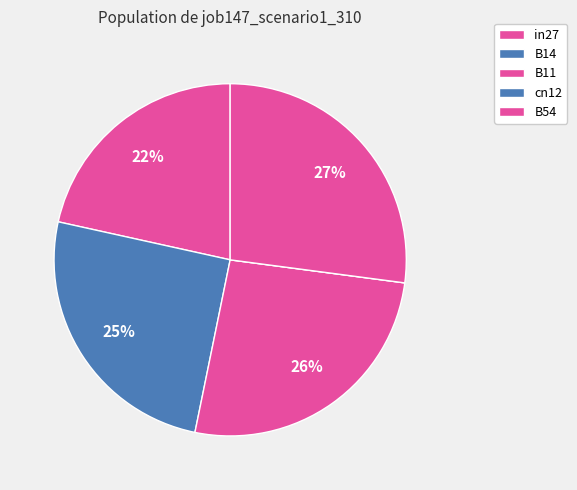

Is there any slice that represents more than half of the pie?

No